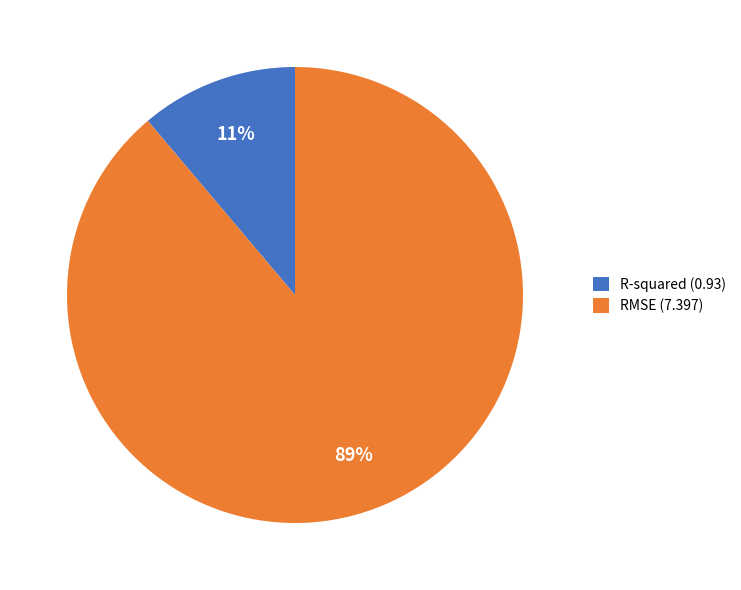

The RMSE slice represents 82% of the pie. True or false?

False